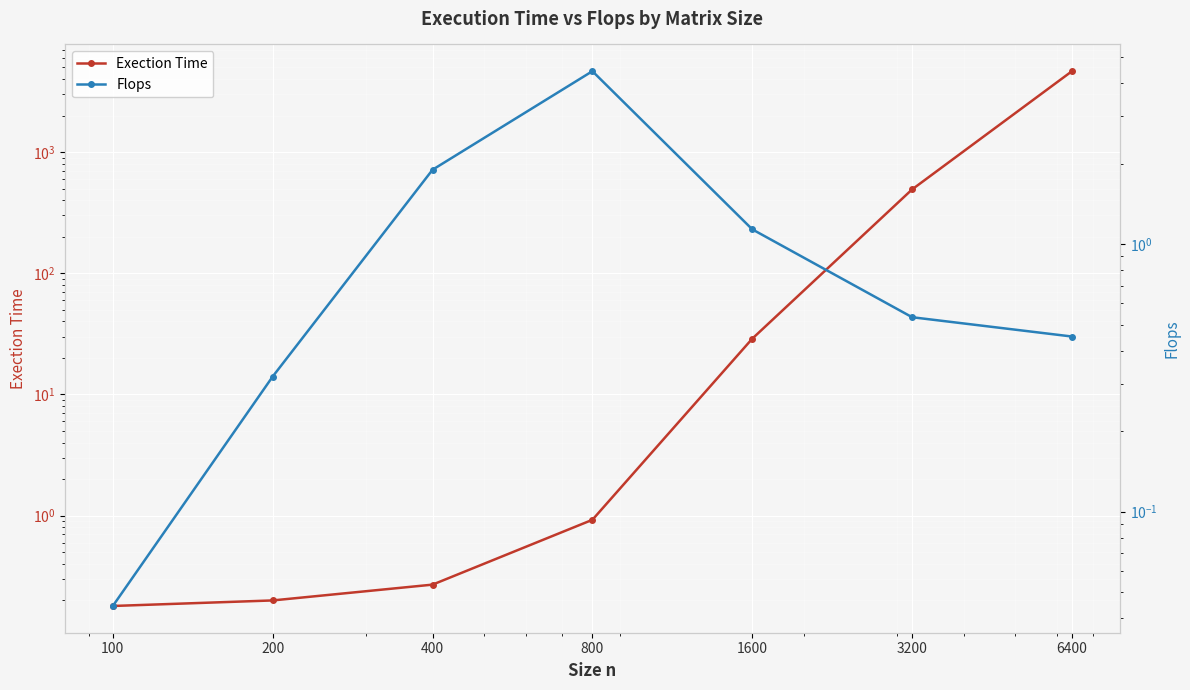

List the series in order of their overall mean, highest first.

Exection Time, Flops